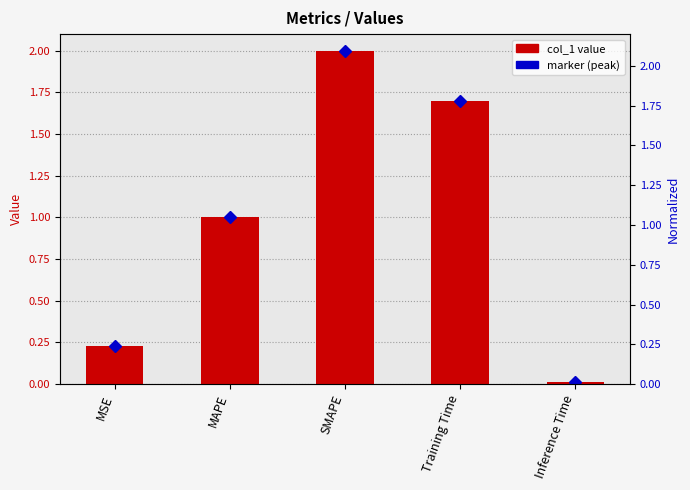

What is the change in value from SMAPE to Inference Time?

-2.0